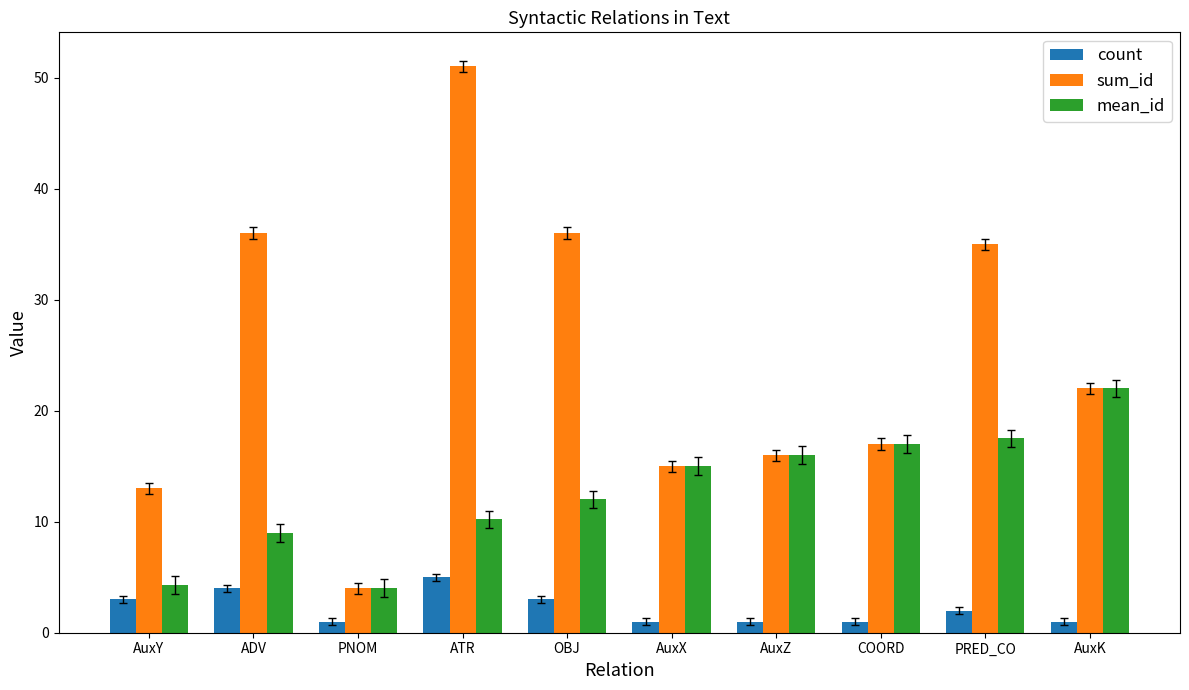

Which series has the largest total across all categories?

sum_id